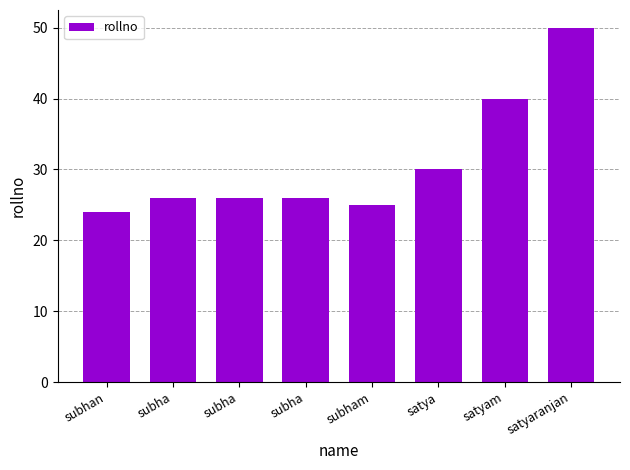

List the labels in order of value, smallest first.

subhan, subham, subha, subha, subha, satya, satyam, satyaranjan